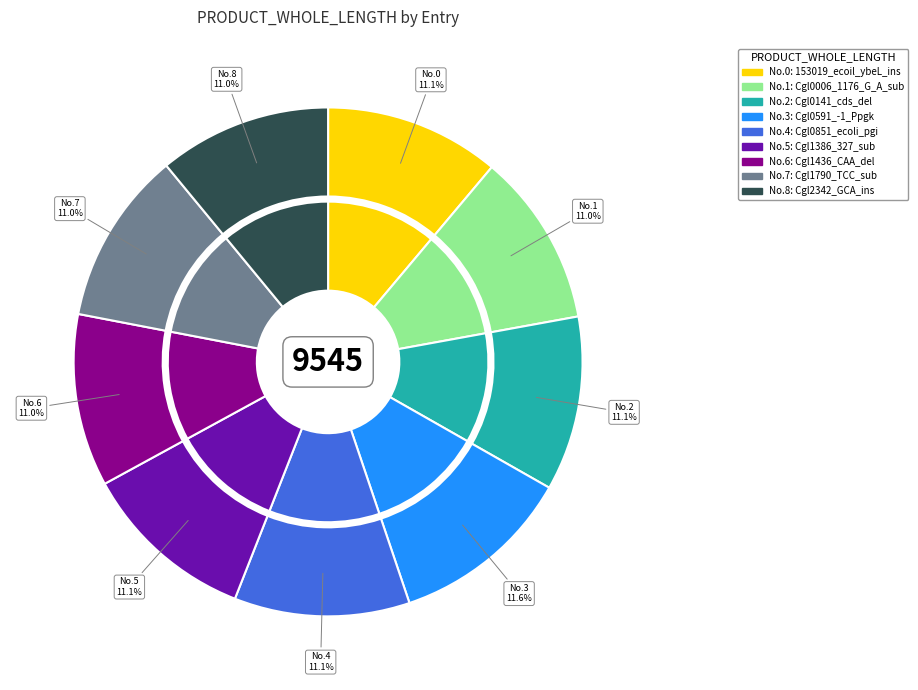

Approximately how many times larger is the value at 7 compared to 4?

1.0